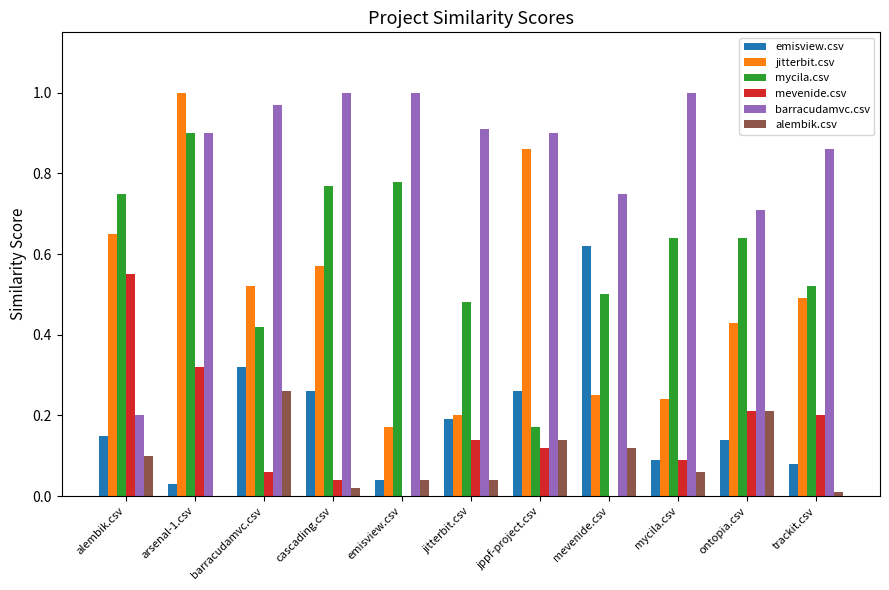

At which category is the sum across all series the highest?

arsenal-1.csv